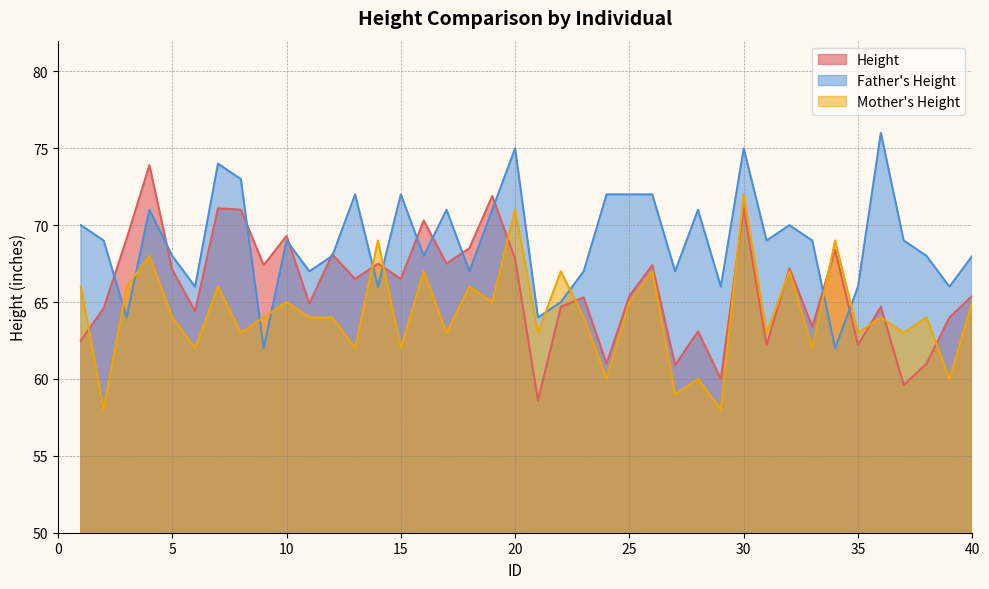

How many times do Mother's Height and Height cross each other?

11